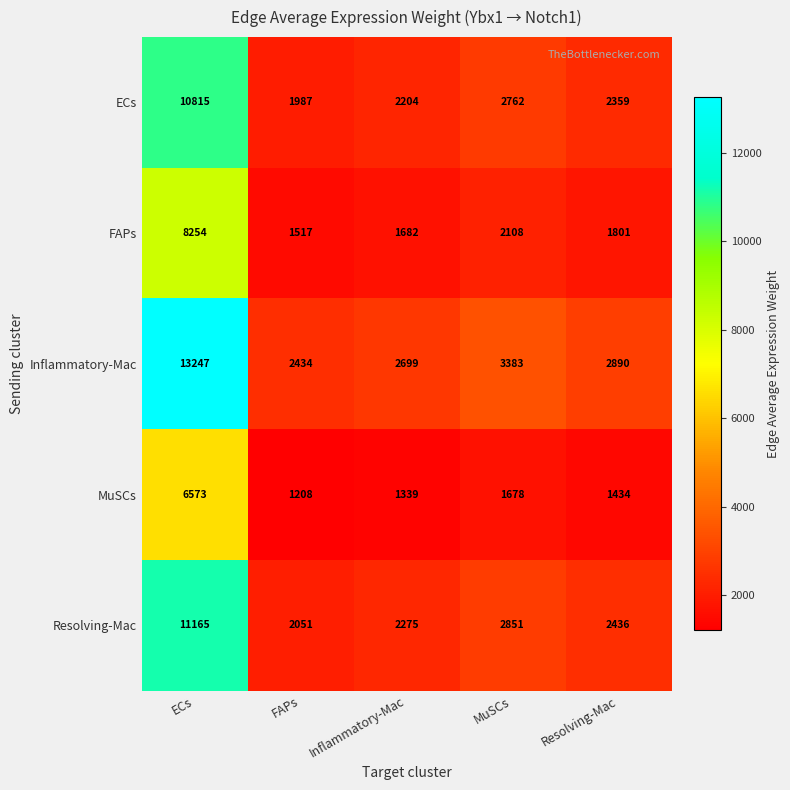

What is the spread (max minus min) of values at MuSCs?

1705